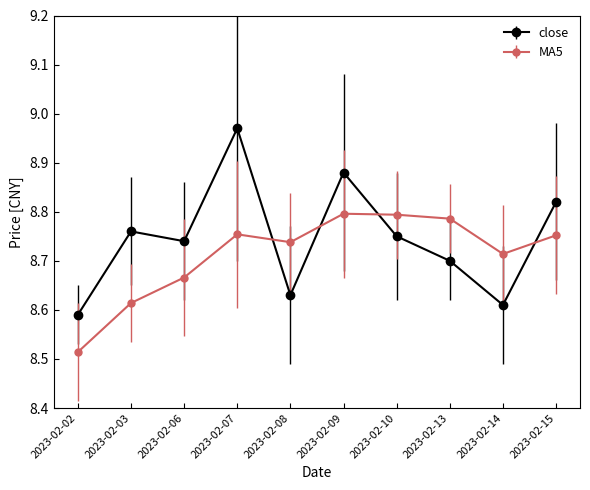

Which series has the widest spread of values?

close